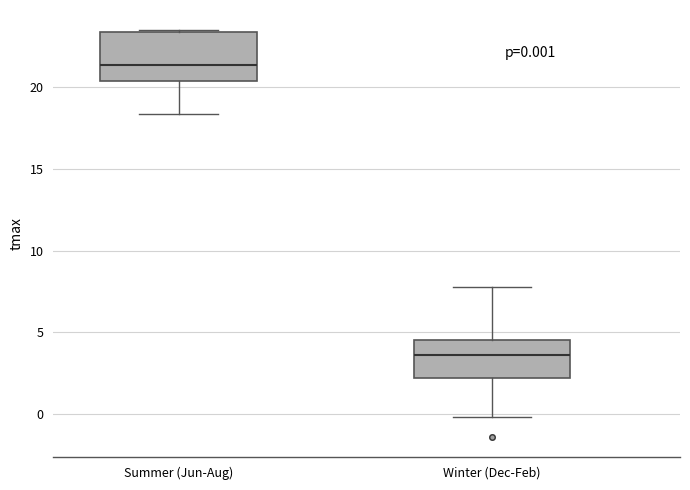

Comparing the boxes themselves (not the whiskers), which one is the tallest?

Summer (Jun-Aug)